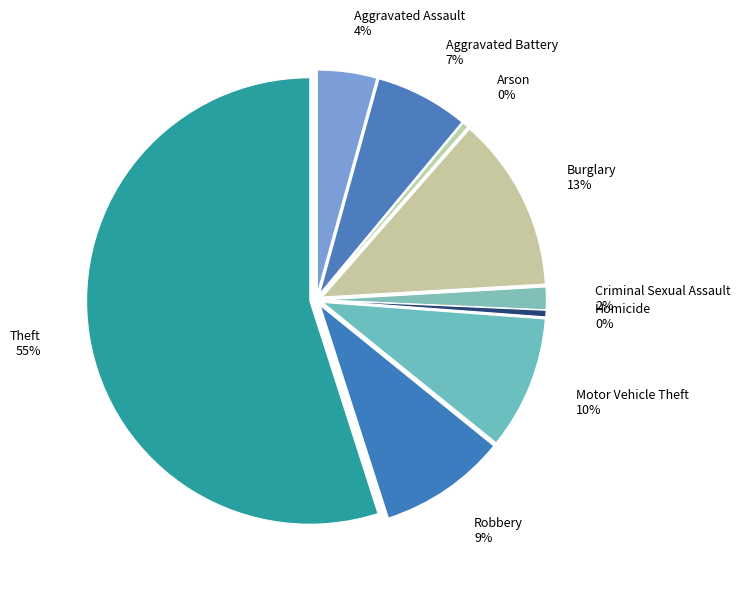

To the nearest percent, what percentage of the pie is Aggravated Battery?

7%